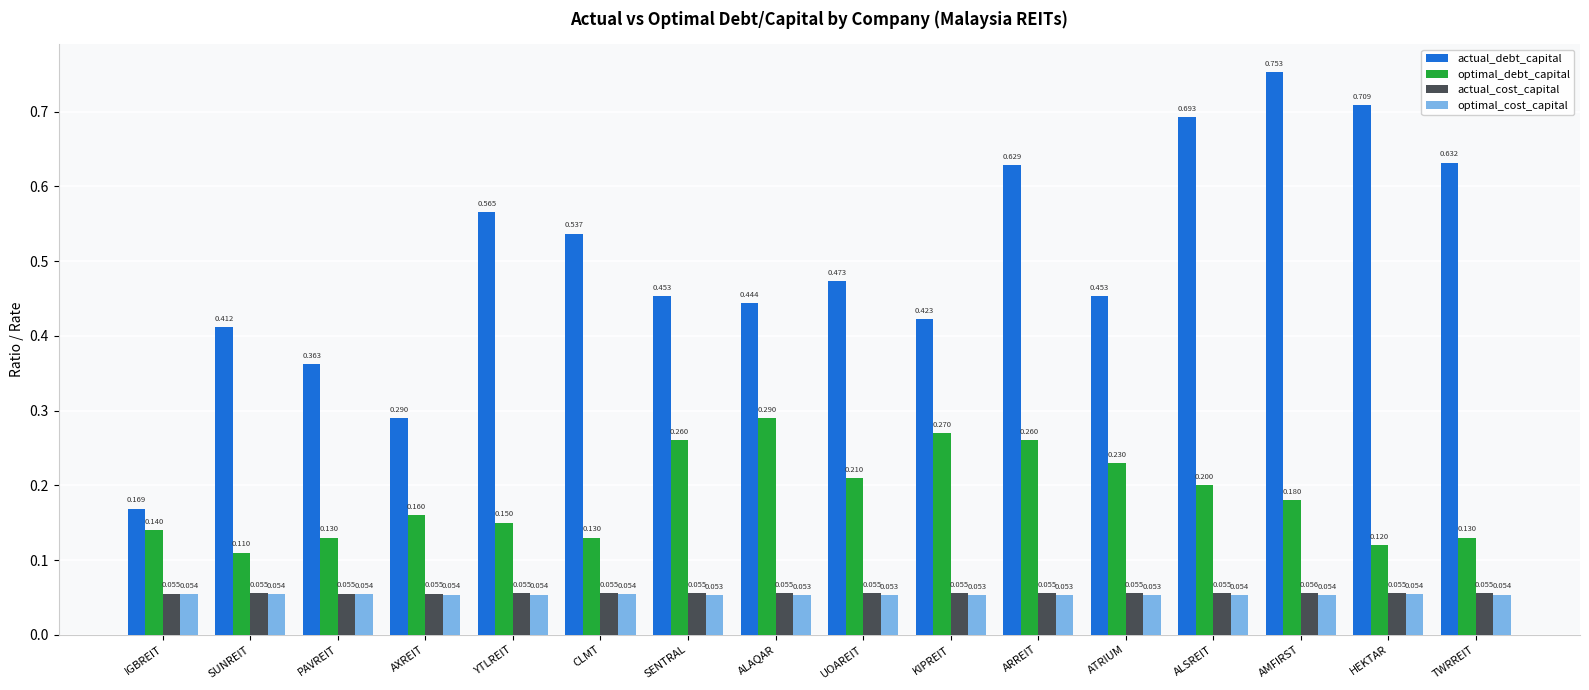

At how many categories does at least one series exceed 0?

16